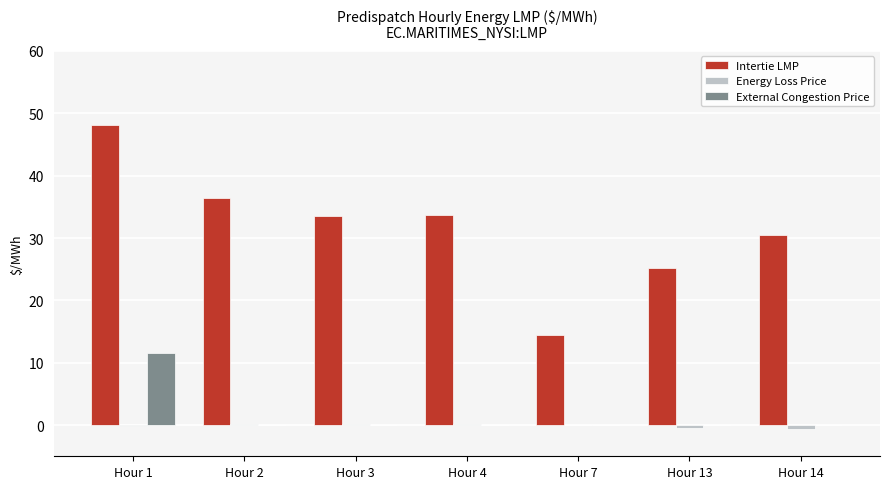

Which series has the largest total across all categories?

Intertie LMP